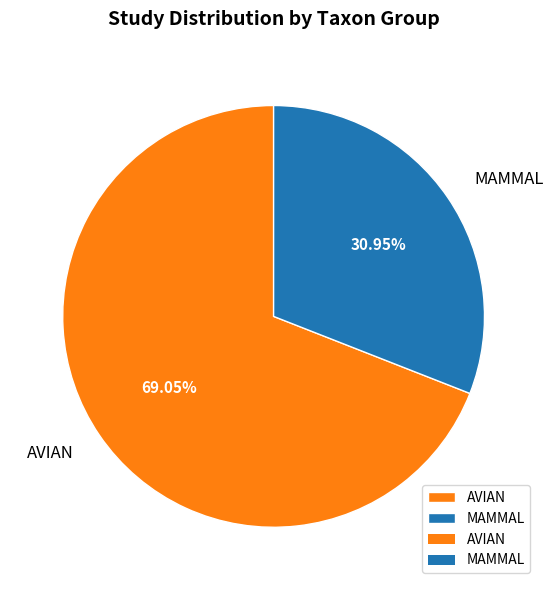

To the nearest percent, what is the combined percentage of AVIAN and MAMMAL?

100%